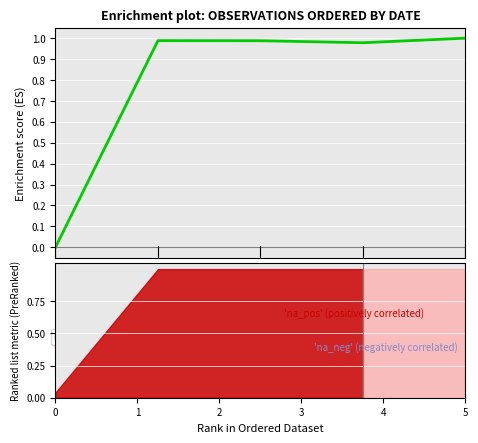

What is the value of the 4th point from the left?

1.0